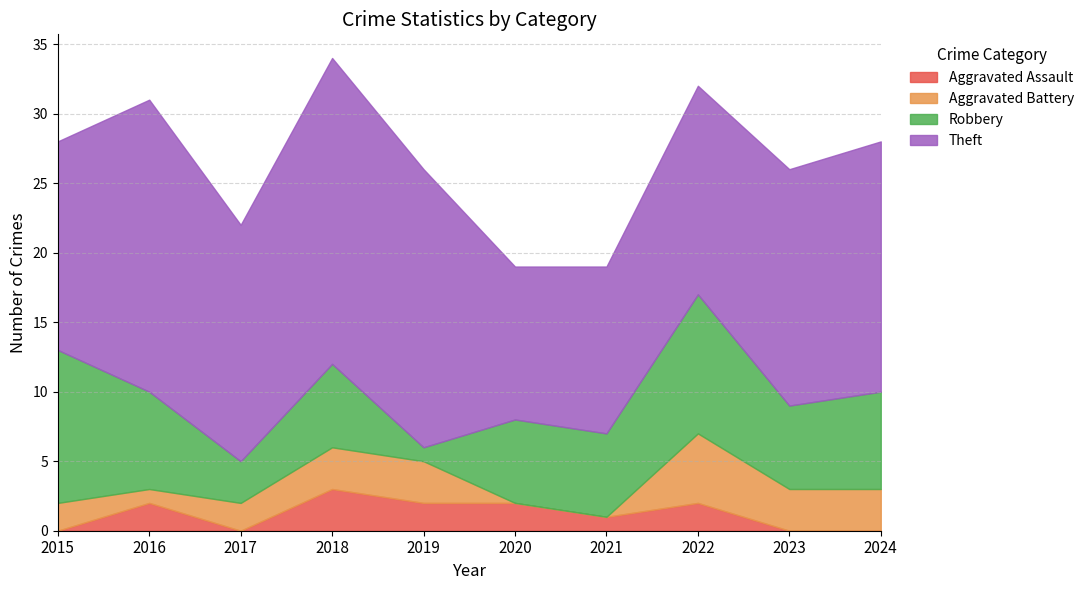

The value of Aggravated Assault at 2015 is 2. True or false?

False